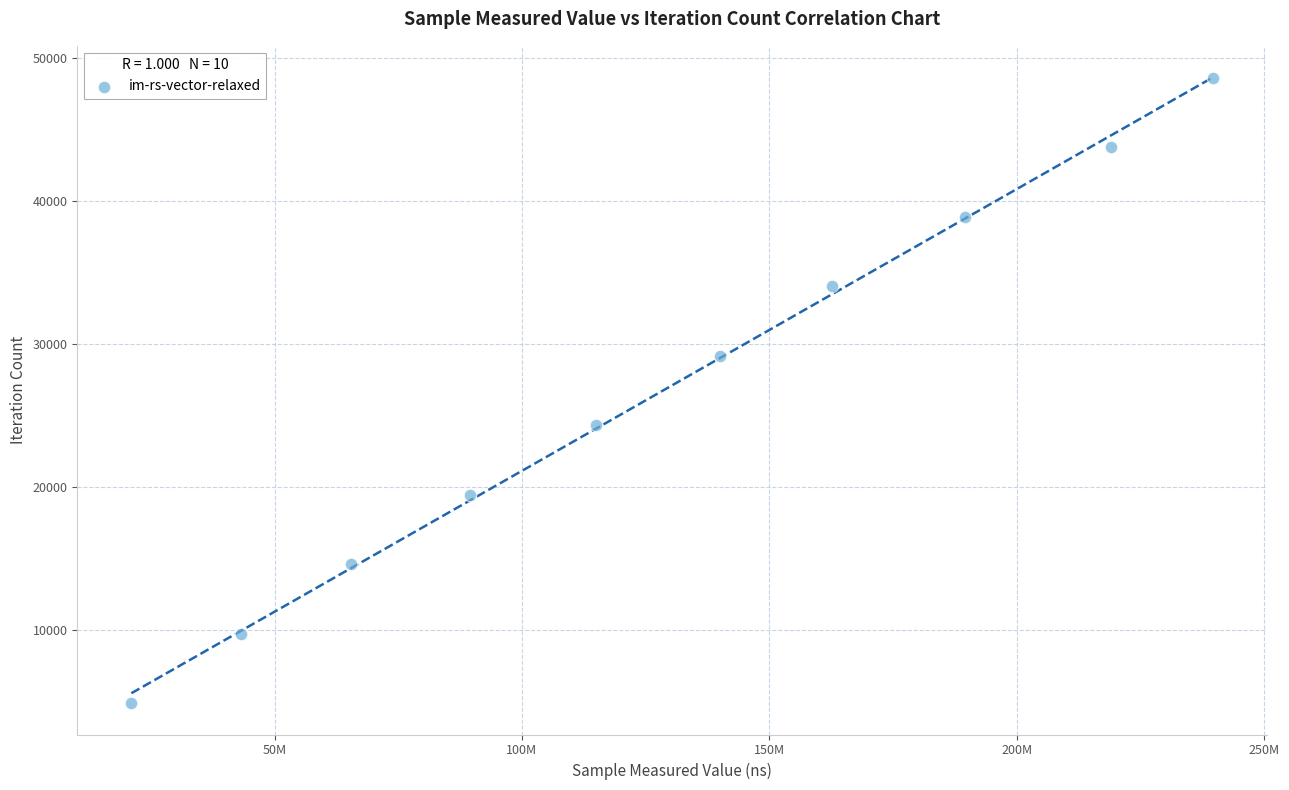

What is the range of X values (max minus min)?

218705308